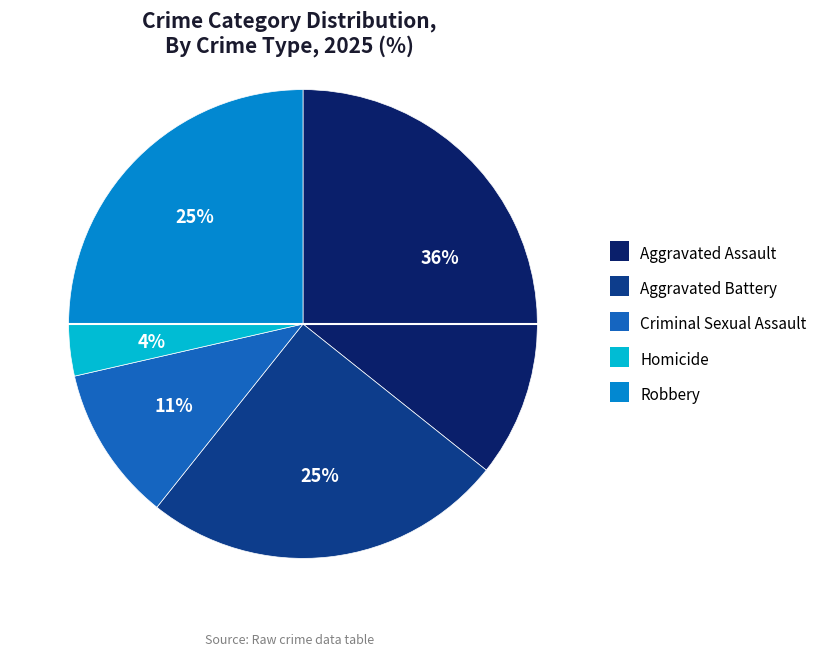

What percentage is the Homicide slice, to the nearest percent?

4%